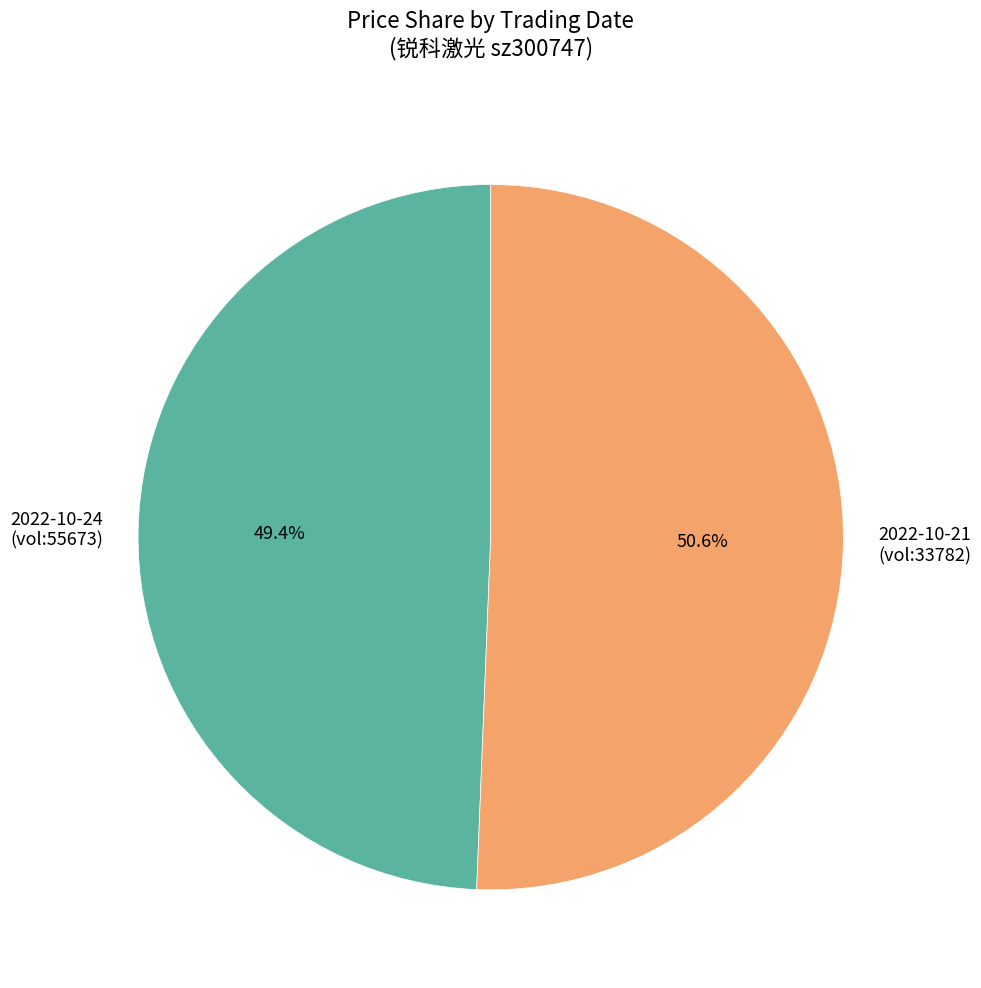

To the nearest percent, what is the difference between the largest and smallest slice percentages?

1%